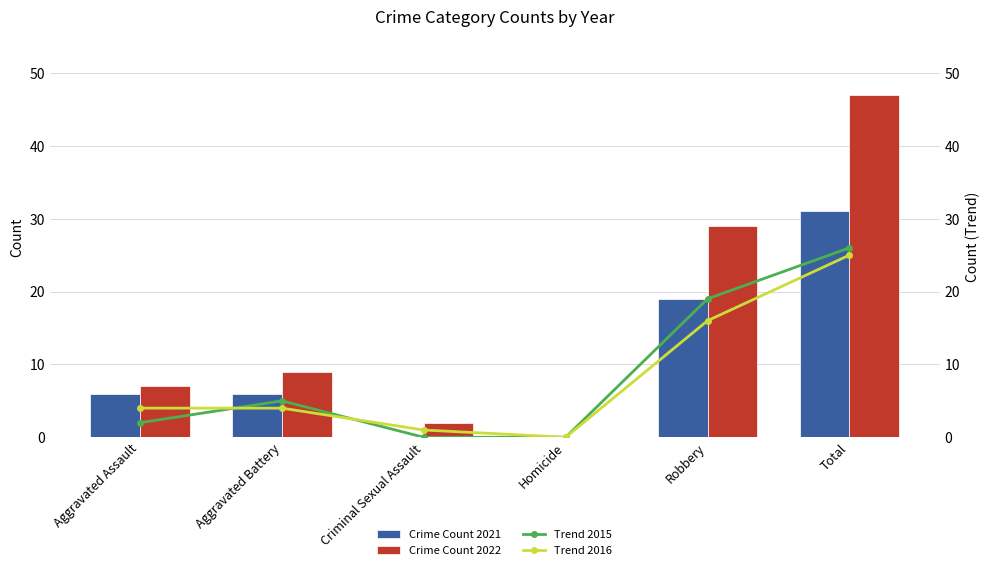

At Criminal Sexual Assault, list the series in order from largest to smallest.

Crime Count 2022, Trend 2016, Crime Count 2021, Trend 2015